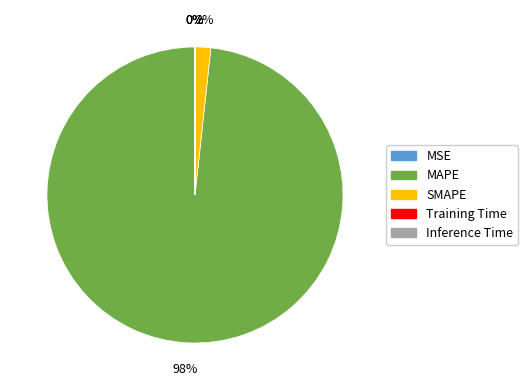

Which category accounts for the majority?

MAPE